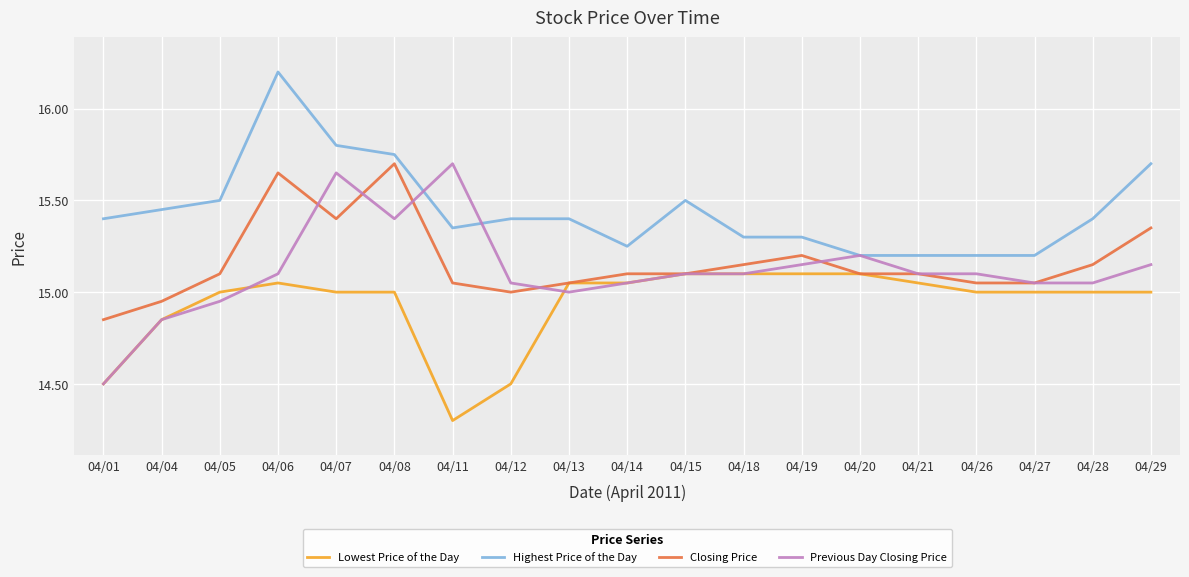

What are all the series names shown in the legend?

Lowest Price of the Day, Highest Price of the Day, Closing Price, Previous Day Closing Price